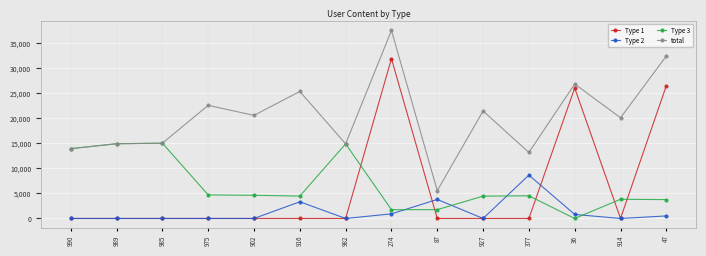

Does the chart display data point markers on the line(s)?

Yes